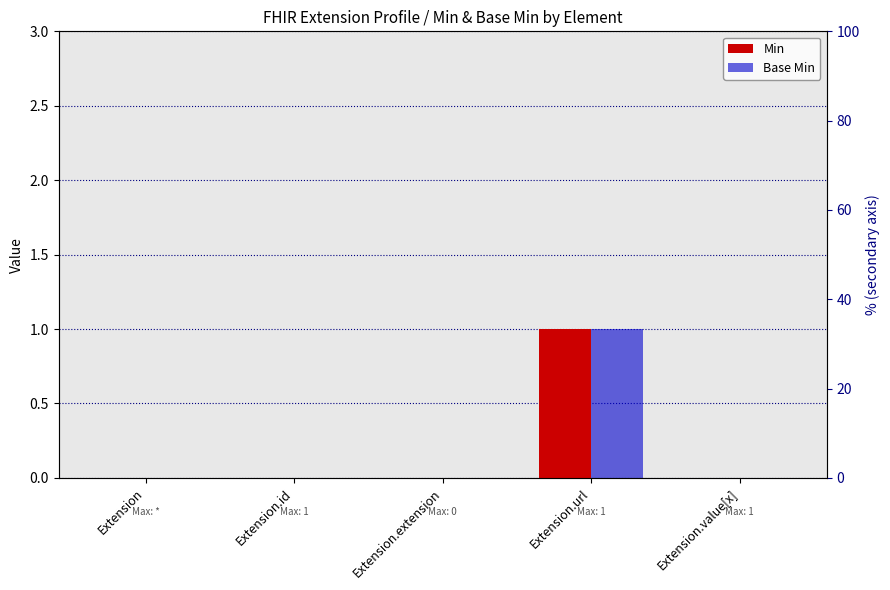

Is it true that Base Min equals 0 at Extension.value[x]?

True